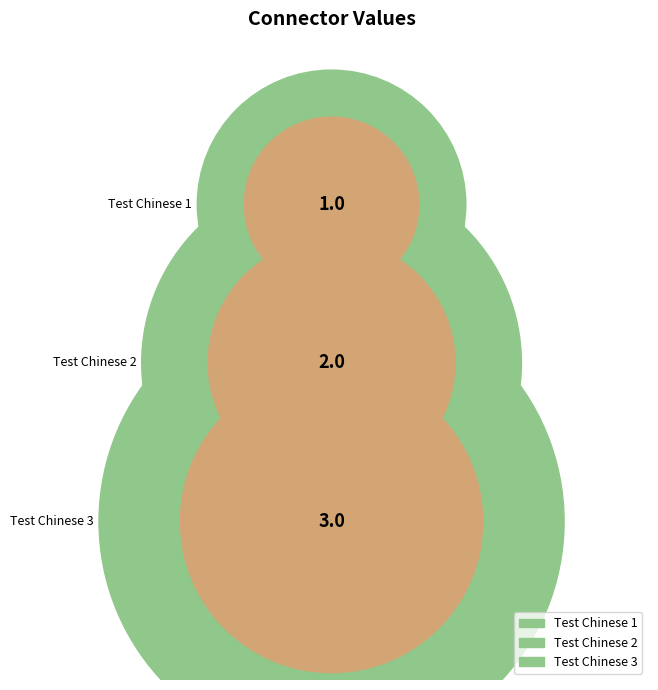

What is the change in value from Test Chinese 1 to Test Chinese 2?

+1